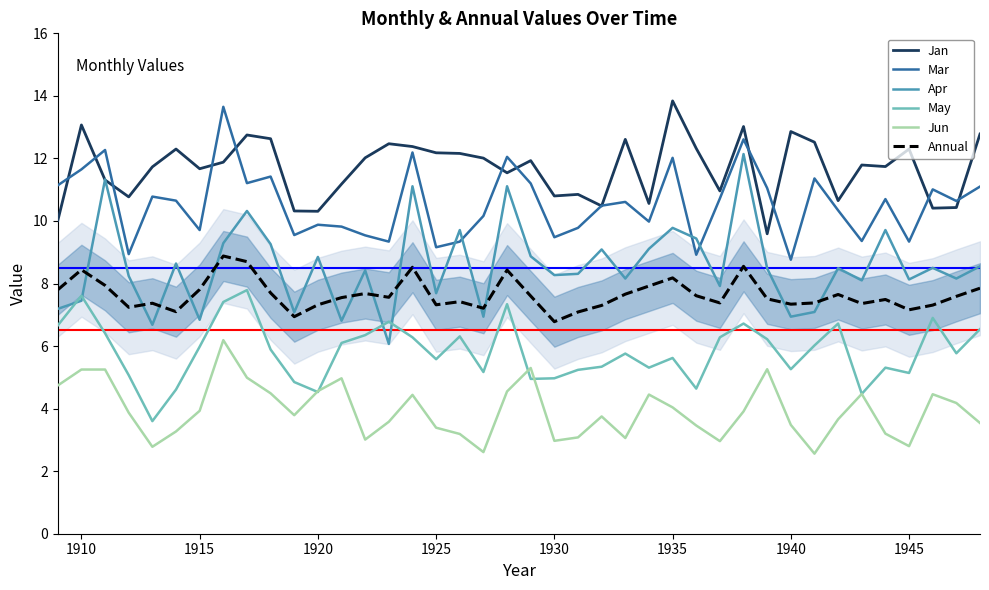

What is the greatest value displayed?

13.8